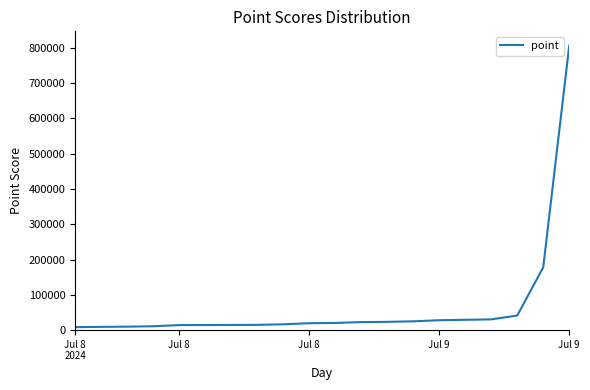

What is the greatest value displayed?

806699